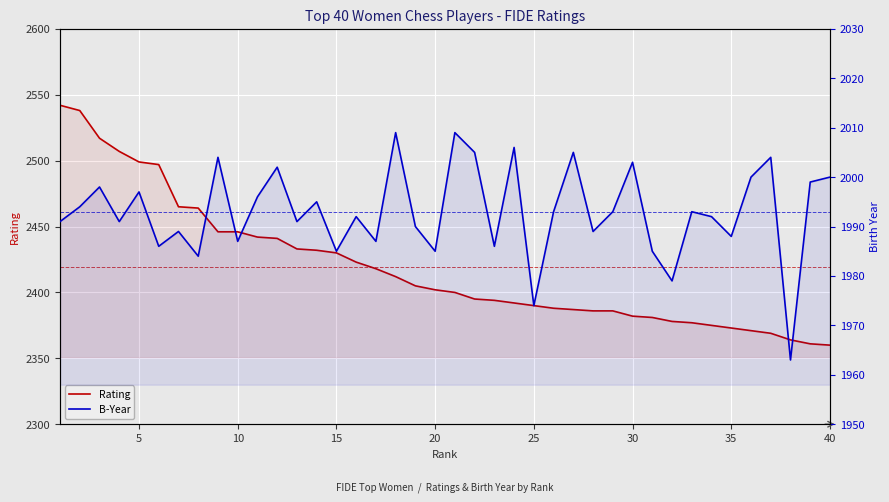

List the series in order of their peak value, highest first.

Rating, B-Year